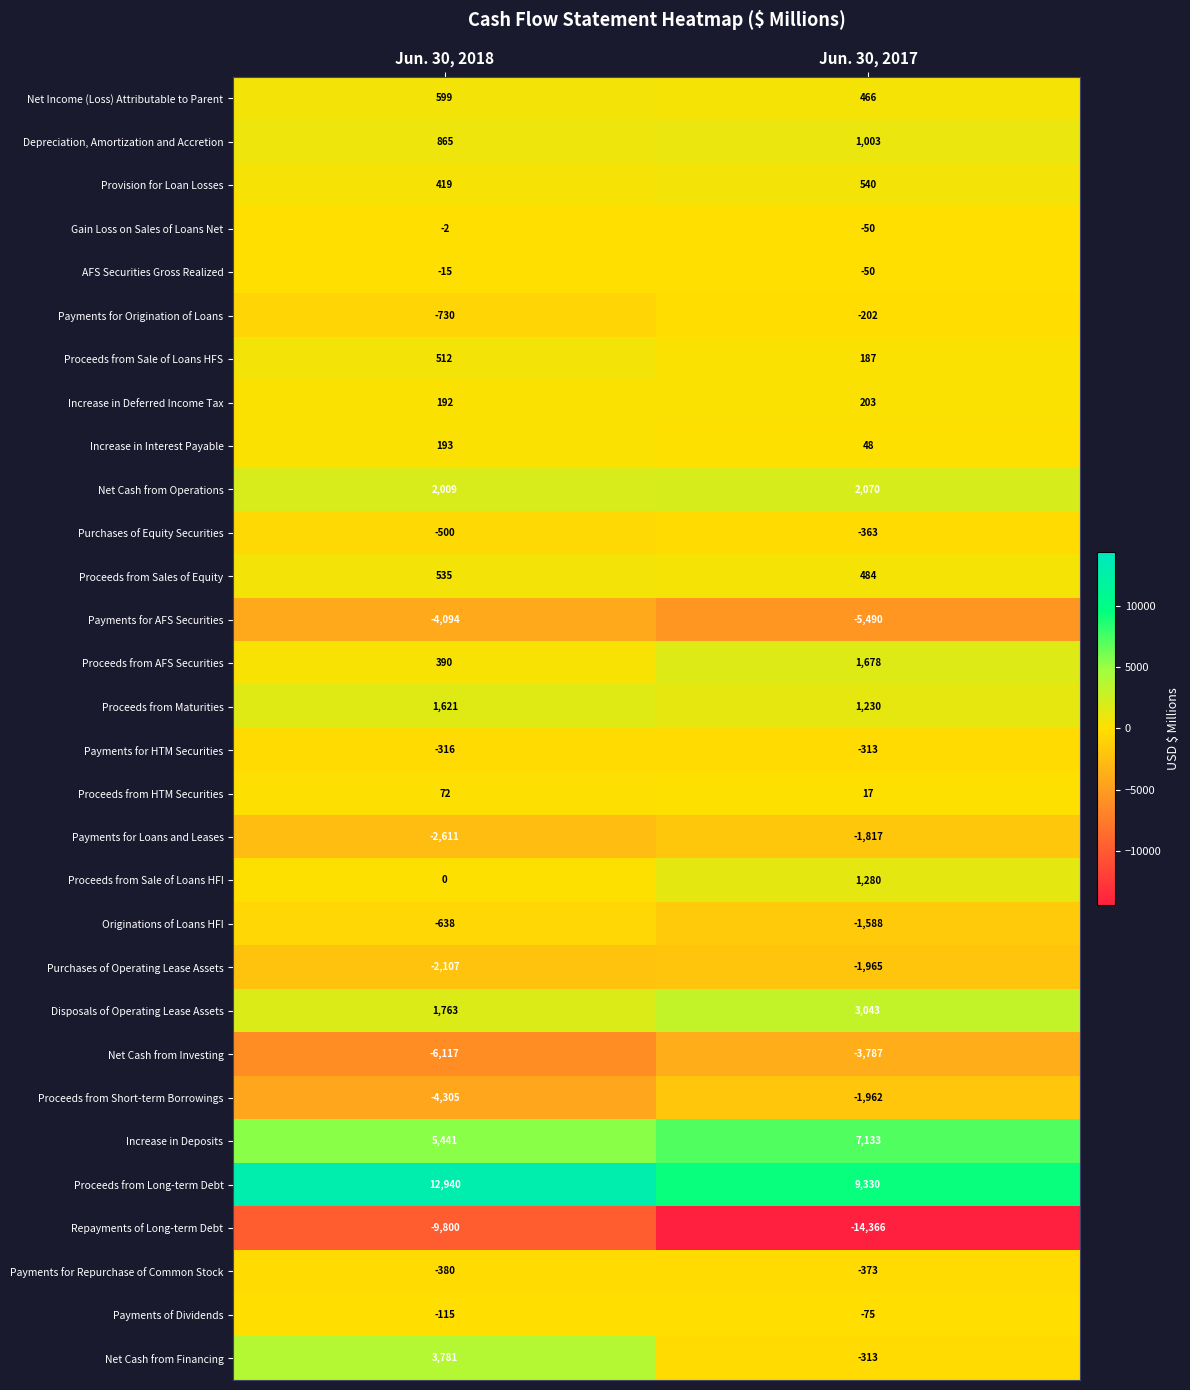

What is the total value across all series at Jun. 30, 2018?

-398